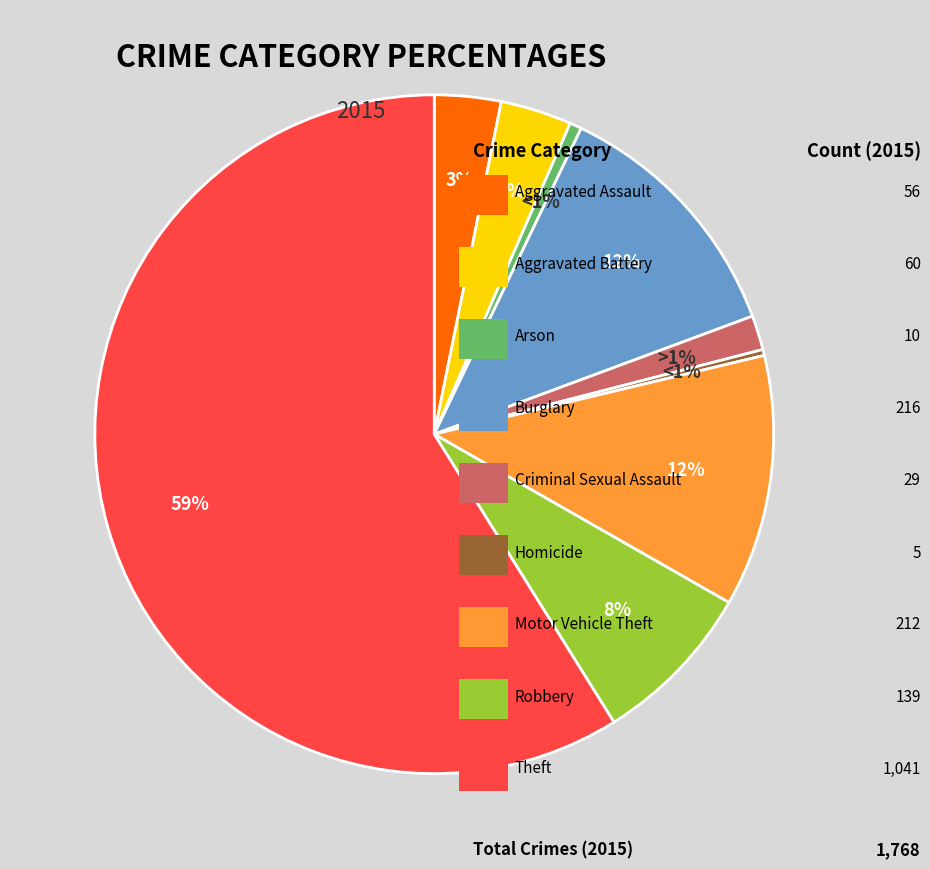

Combined, what portion of the pie is Aggravated Battery and Arson?

4.0%